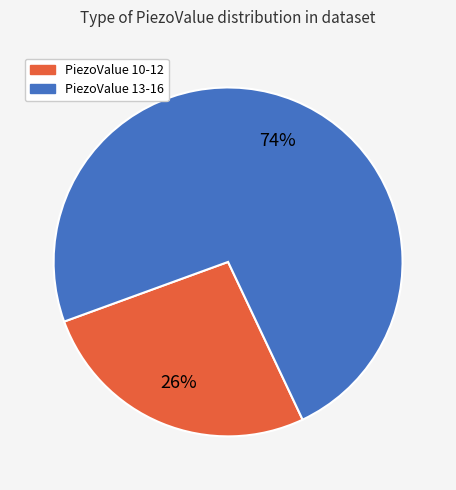

Does any single category account for the majority?

Yes